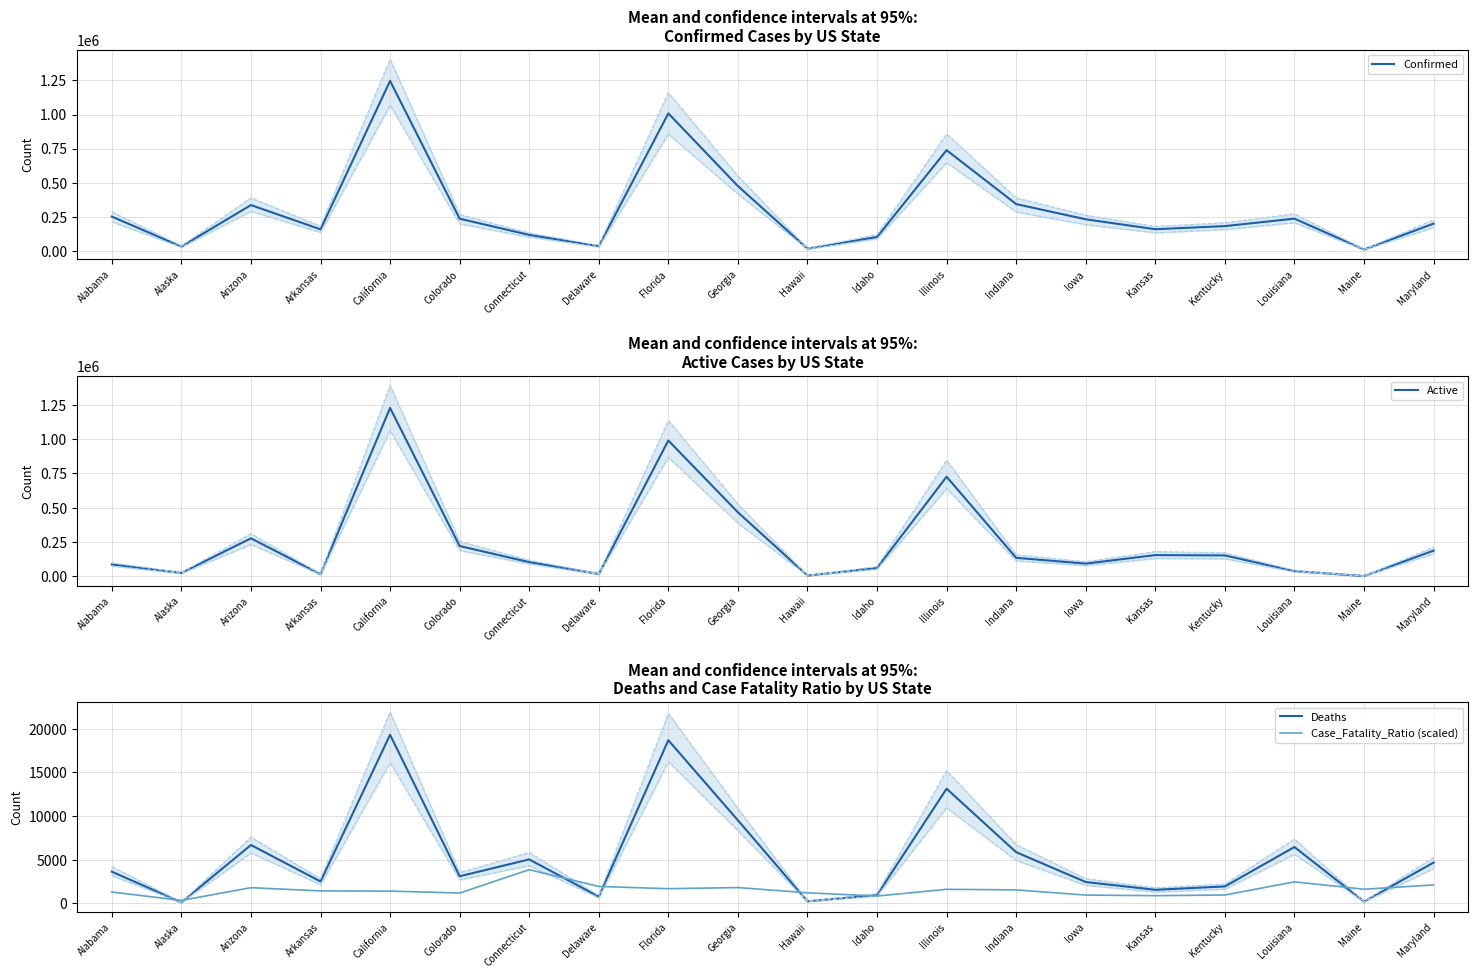

What is the average value of the Case_Fatality_Ratio (scaled) series?

1551.9